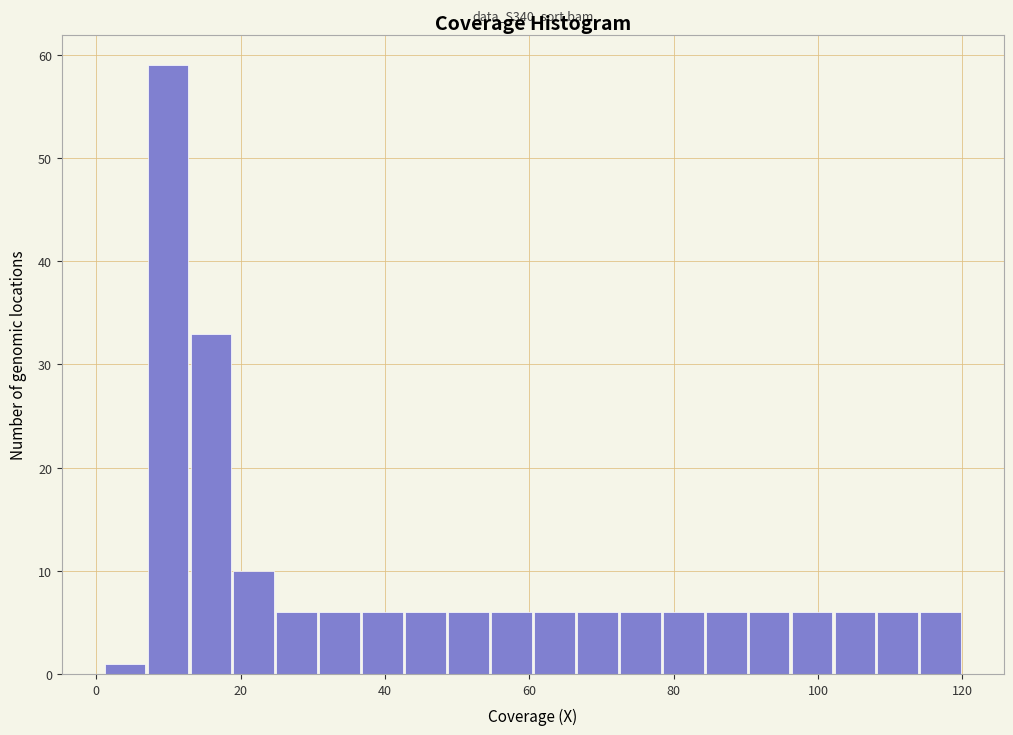

Around what value on the x-axis is the tallest bar? Give the approximate position of its centre, as read against the axis.

10